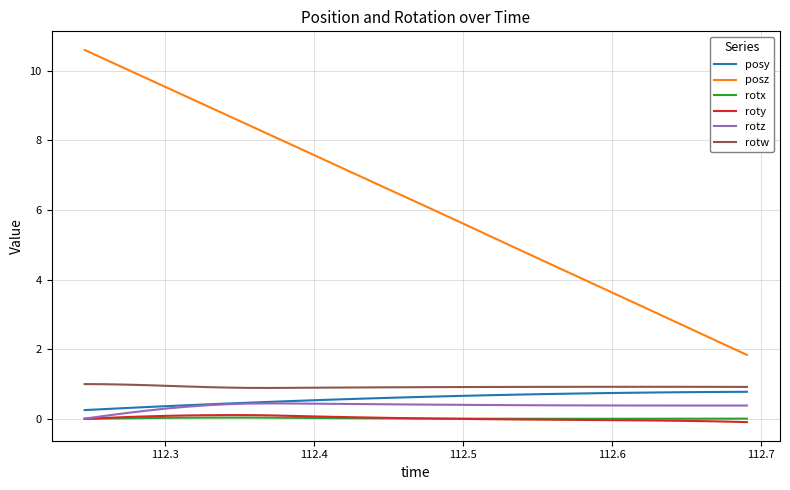

True or false: posz has more than 0 interior local peaks.

False